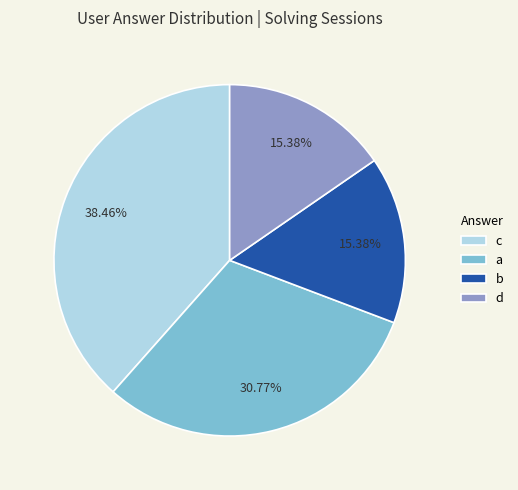

Between c and b, which is larger?

c